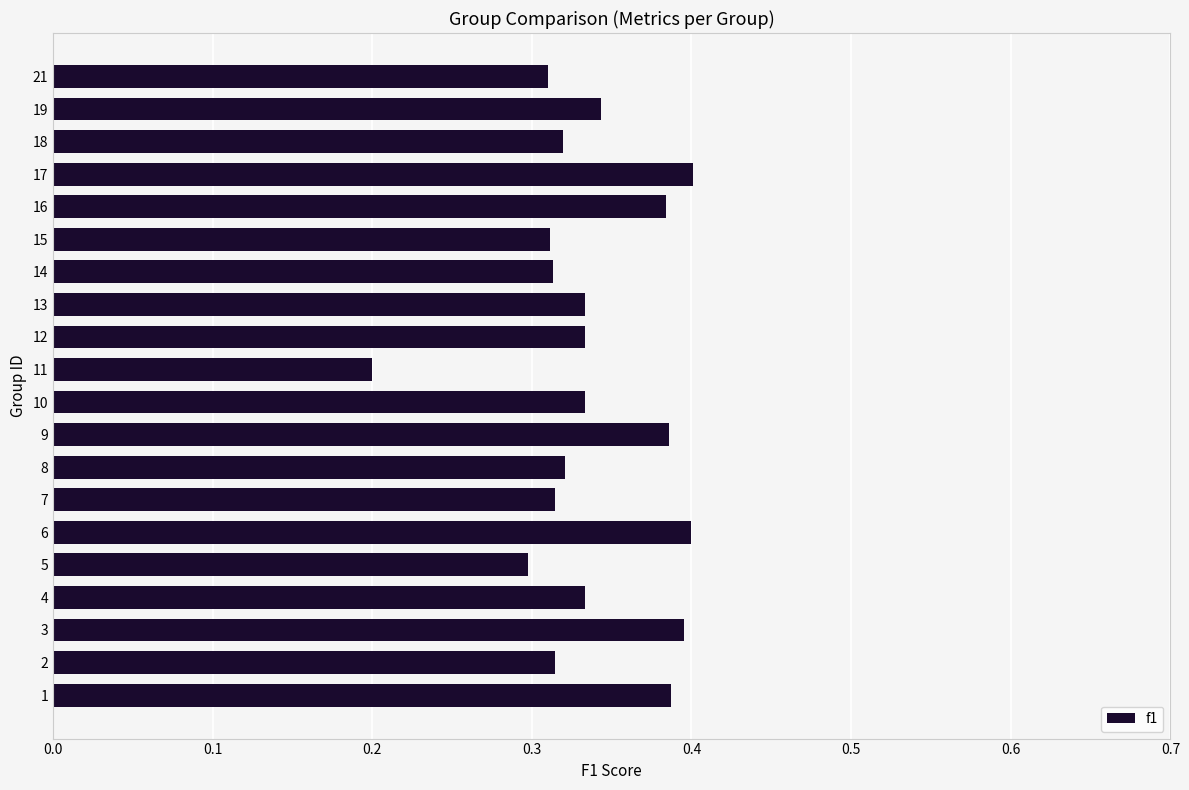

Is it true that the value at 13 is 0.3?

True